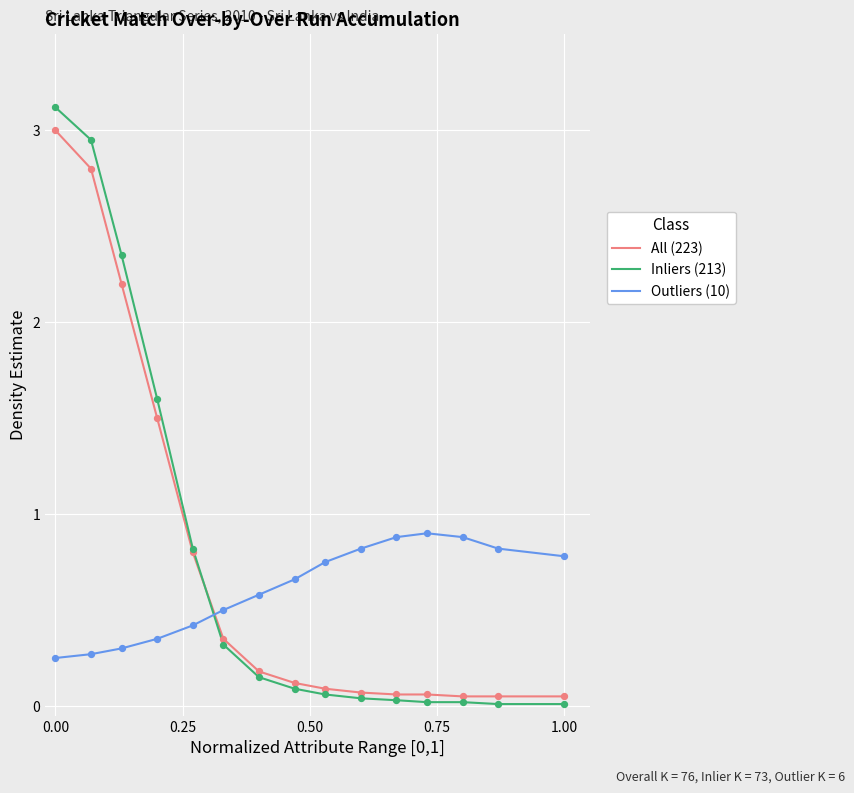

True or false: Inliers (213) and Outliers (10) intersect in this chart.

True